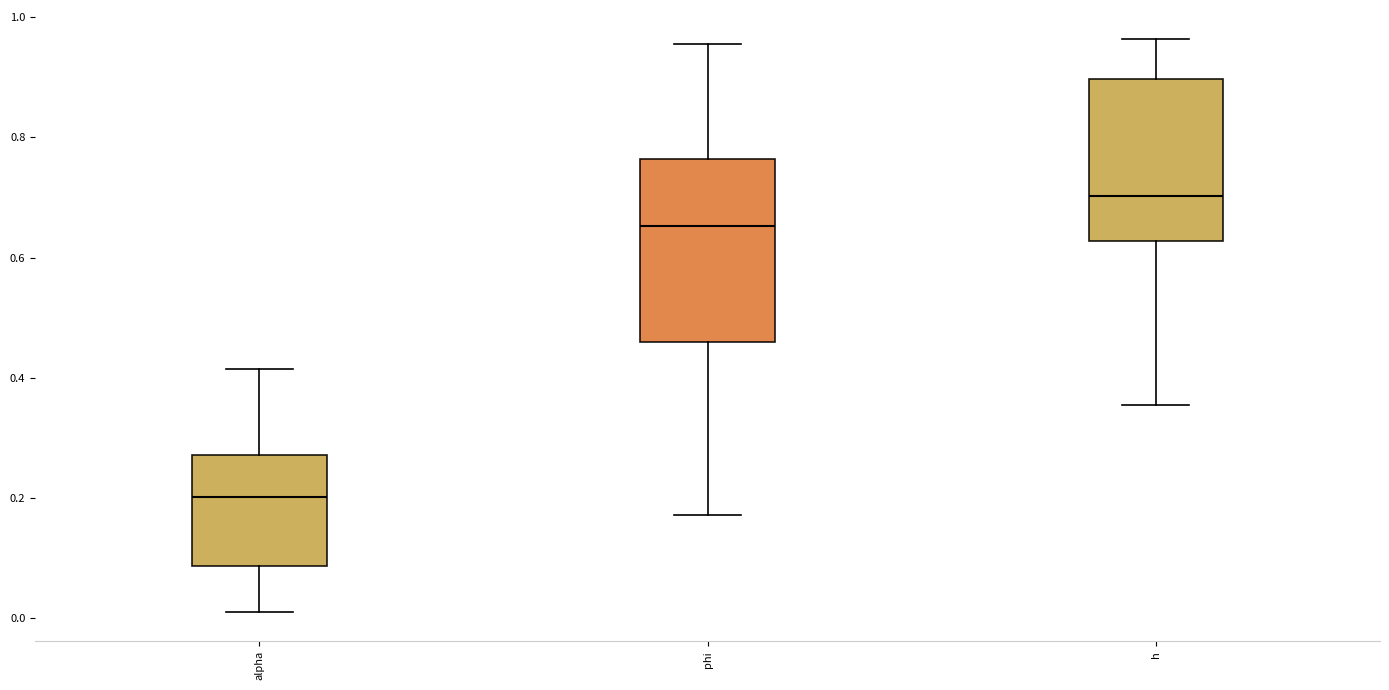

Which box has the lowest median line?

alpha